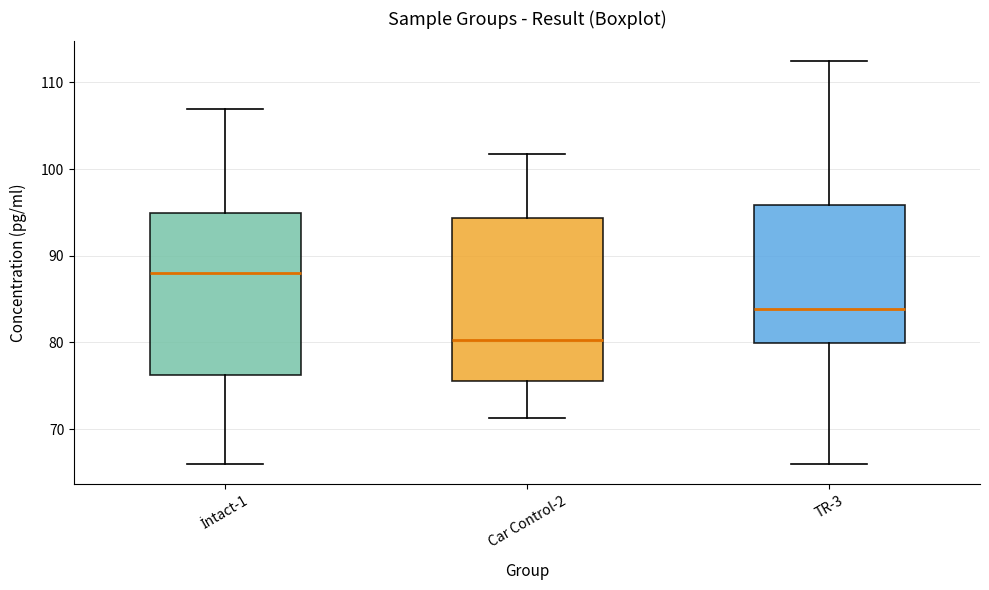

Which box has the lowest median line?

Car Control-2